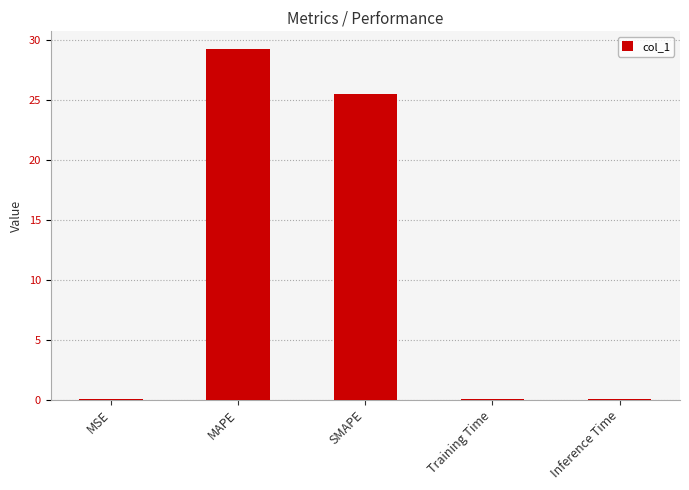

What is the change in value from MAPE to Training Time?

-29.2